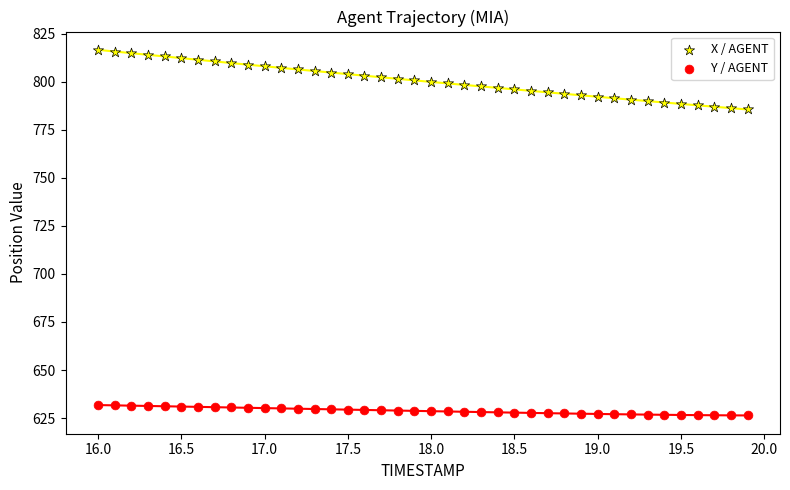

Which series has the largest Y range (max minus min)?

X / AGENT